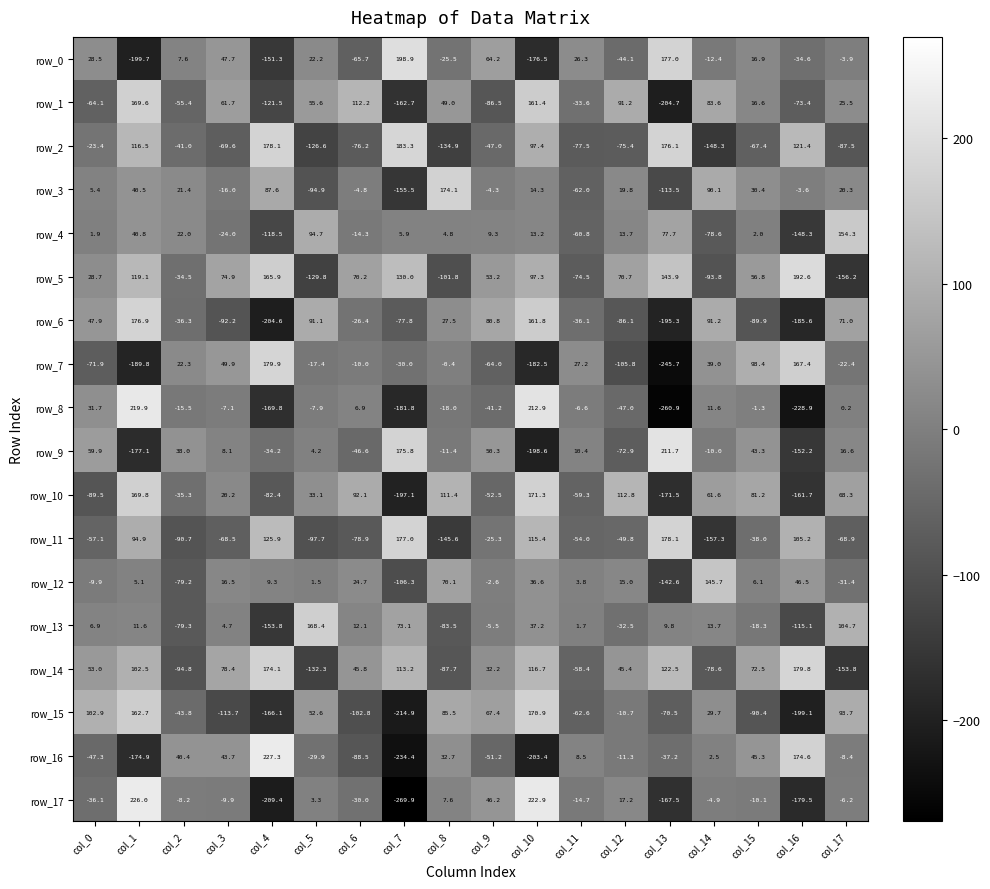

What is the sum of the row_1 values at col_14 and col_15?

100.2